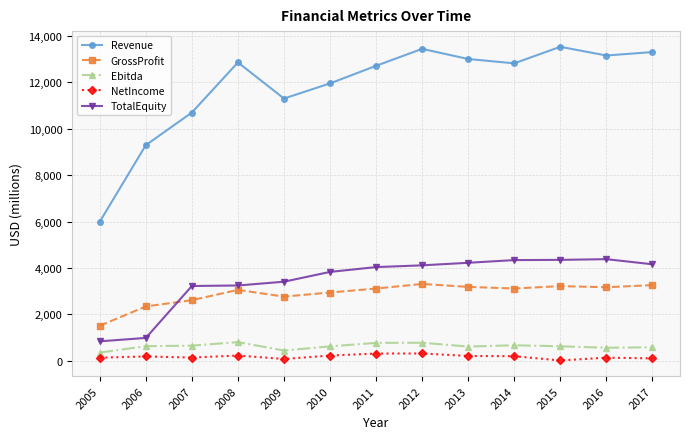

What is the difference between the second highest and second lowest values in the Ebitda series?

335.8